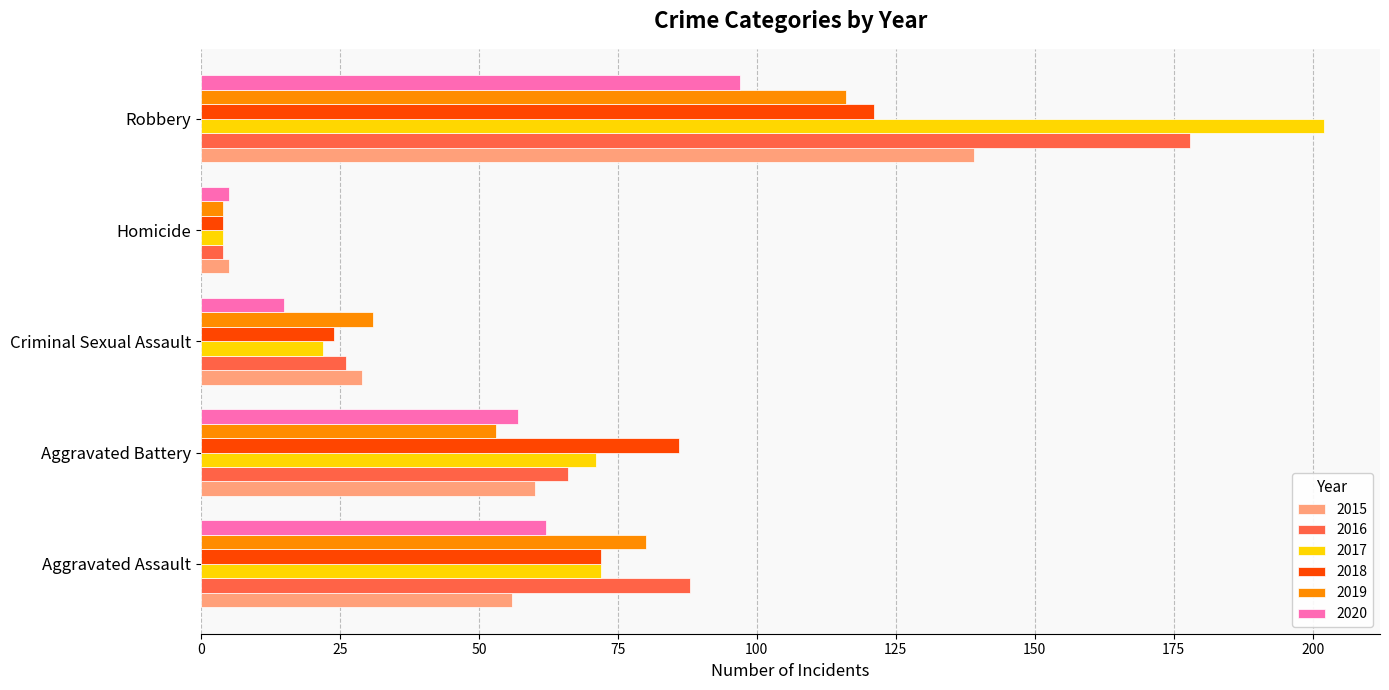

At how many categories does at least one series exceed 170?

1